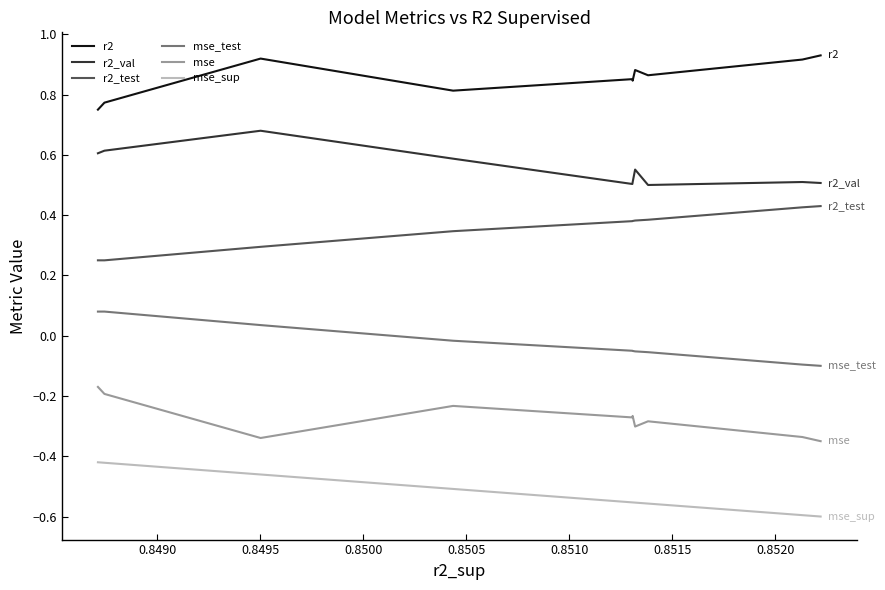

List the series in order of their peak value, highest first.

r2, r2_val, r2_test, mse_test, mse, mse_sup